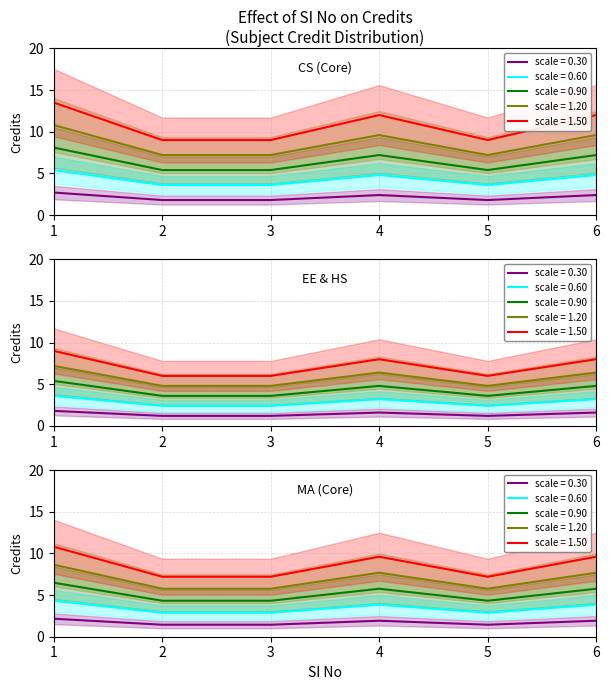

Which label corresponds to the smallest value in the chart?

2